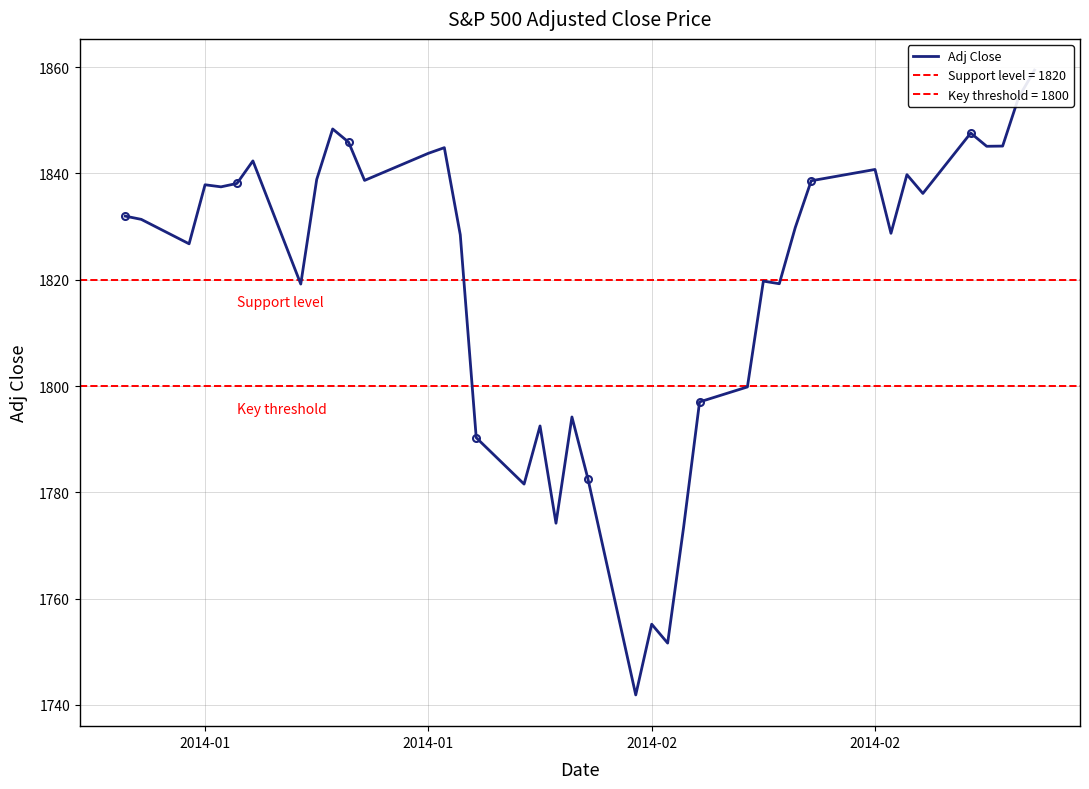

How many categories are shown in the chart?

40